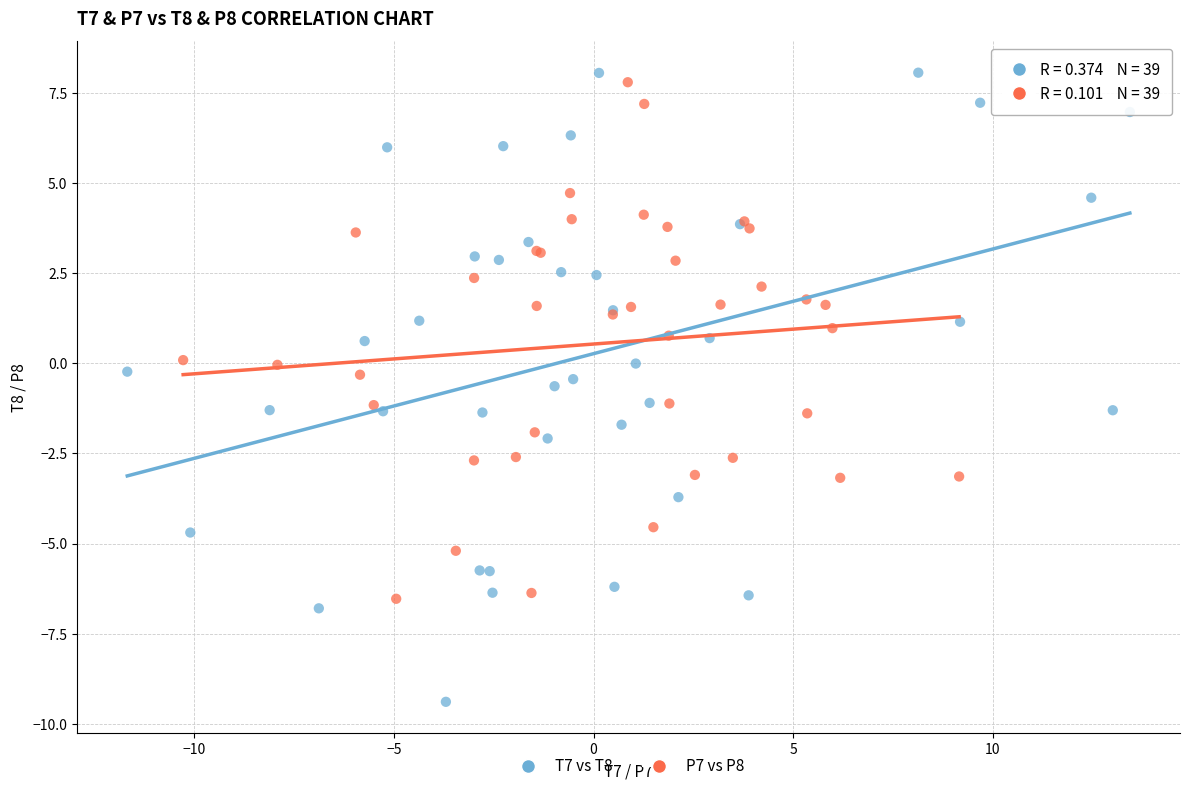

Which series has the largest Y range (max minus min)?

T7 vs T8